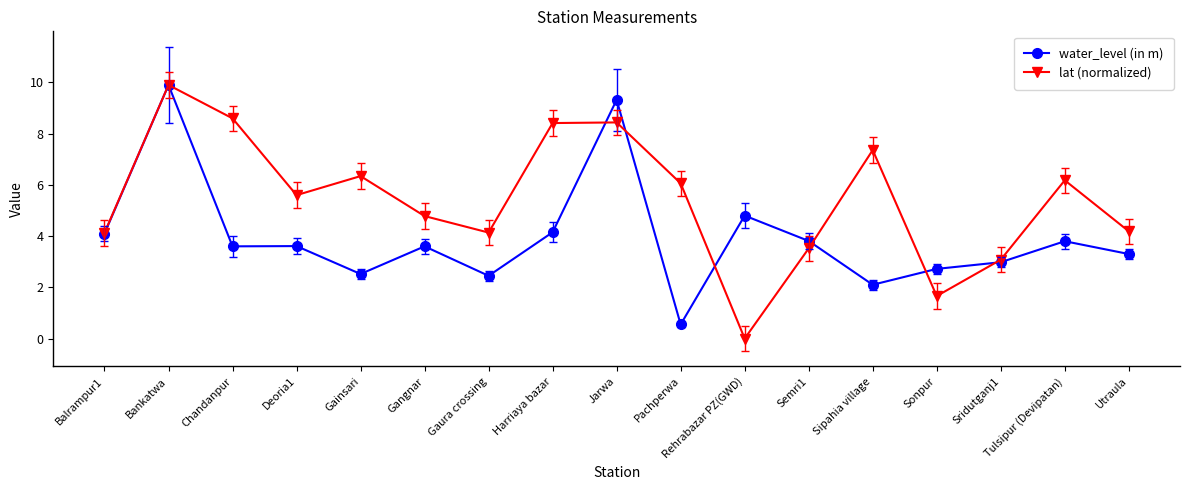

What is the difference between the highest and lowest values at Sonpur?

1.1